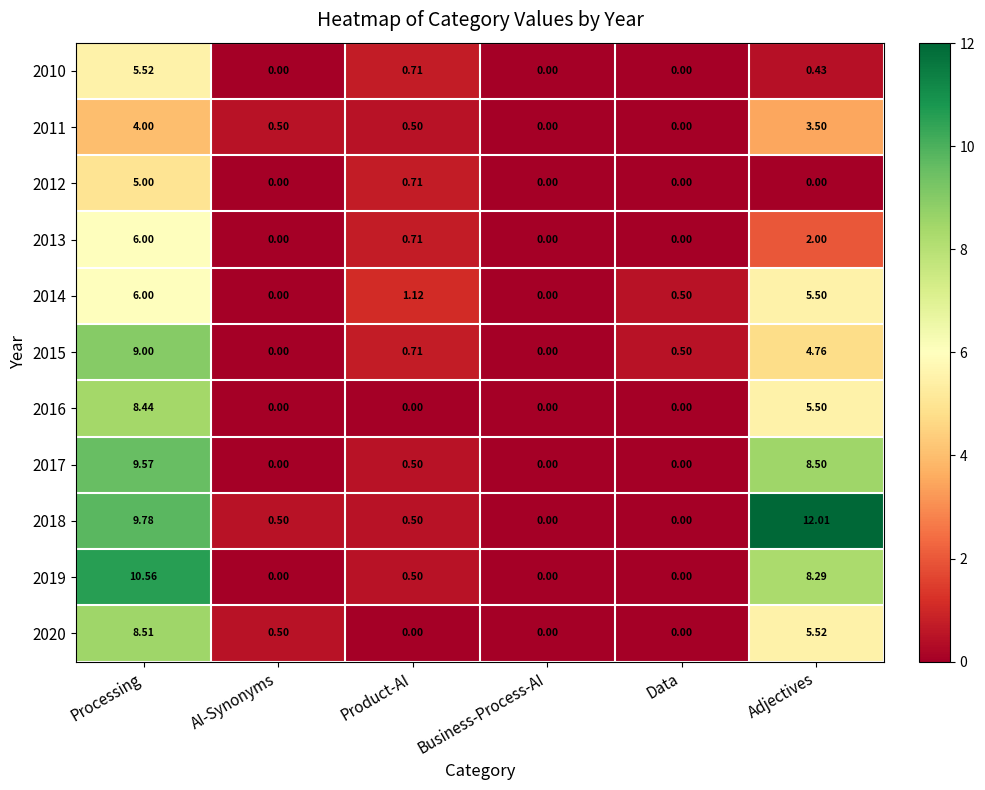

Where is 2012 nearest to the value 2?

Product-AI